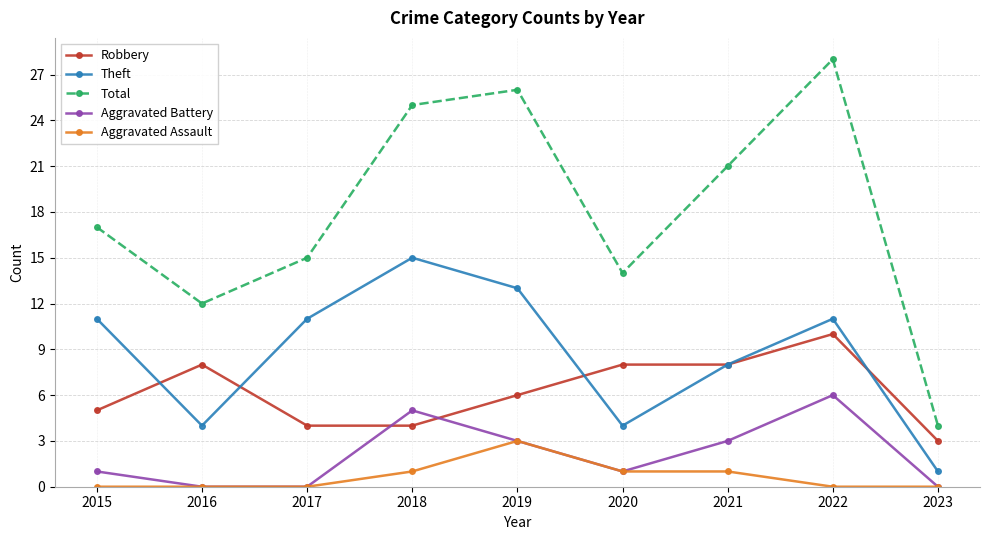

Rank the categories by Total value from lowest to highest.

2023, 2016, 2020, 2017, 2015, 2021, 2018, 2019, 2022